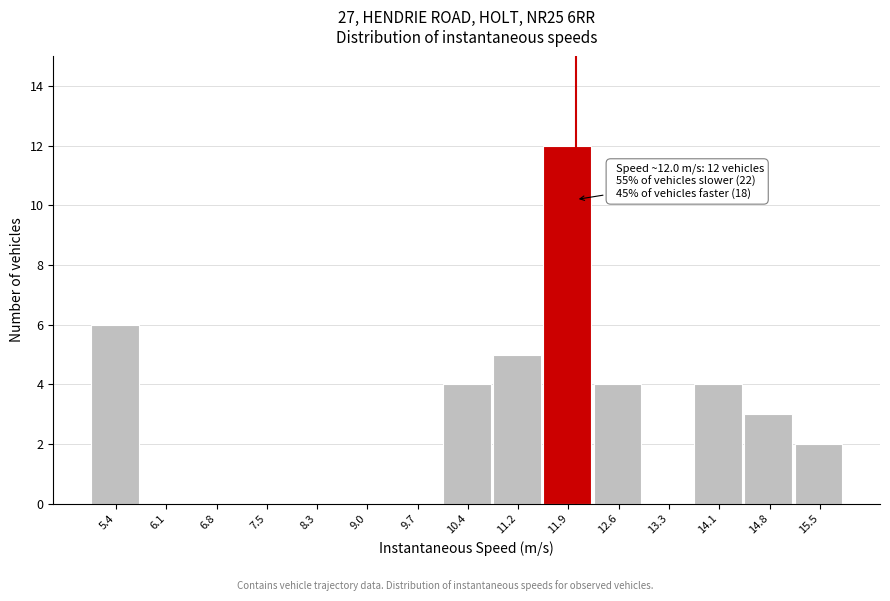

Which range on the x-axis has the tallest bar?

11.5 to 12.3